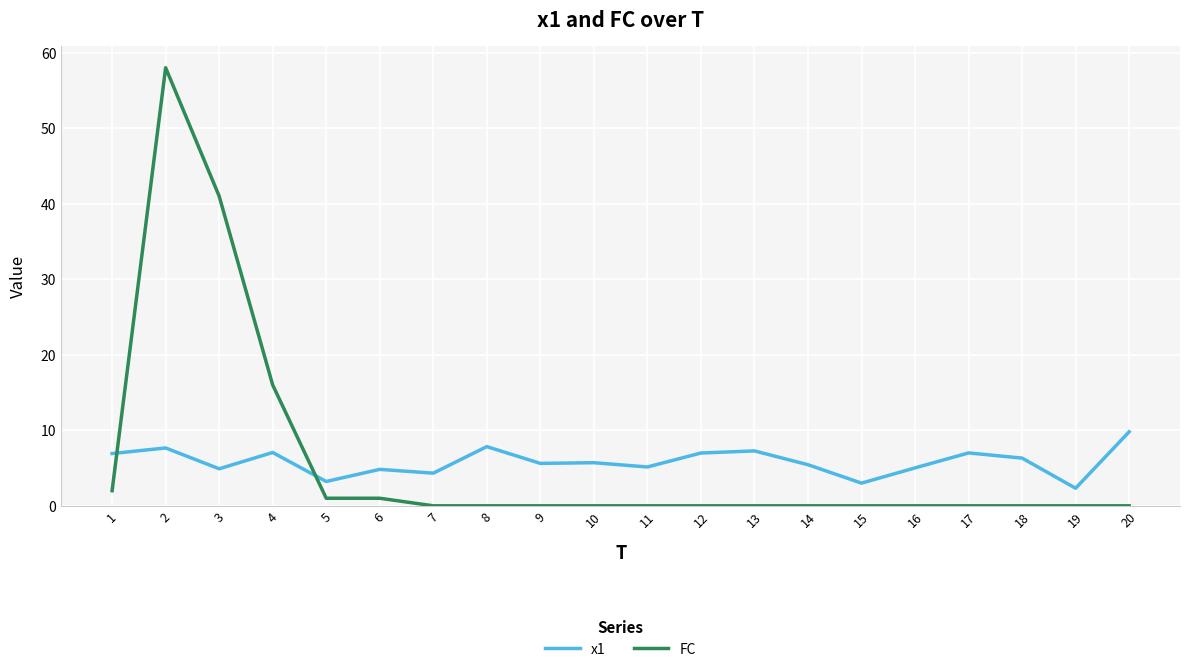

Is the value of x1 at 1 greater than the value of FC at 16?

Yes